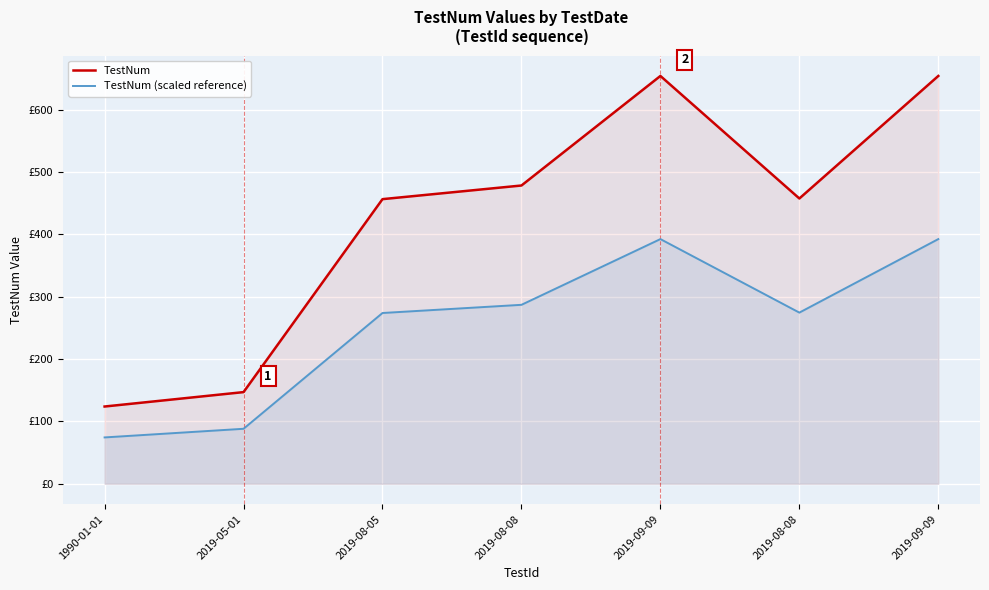

What is the difference between the maximum and minimum values in the TestNum (scaled reference) series?

318.1